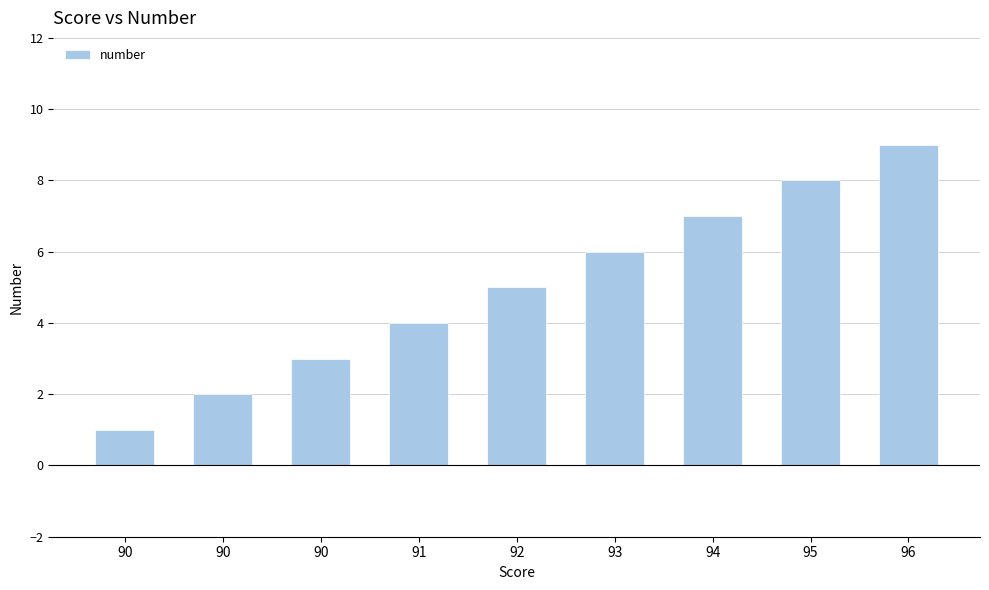

Reading left to right, what are all the values shown in this chart?

1	2	3	4	5	6	7	8	9